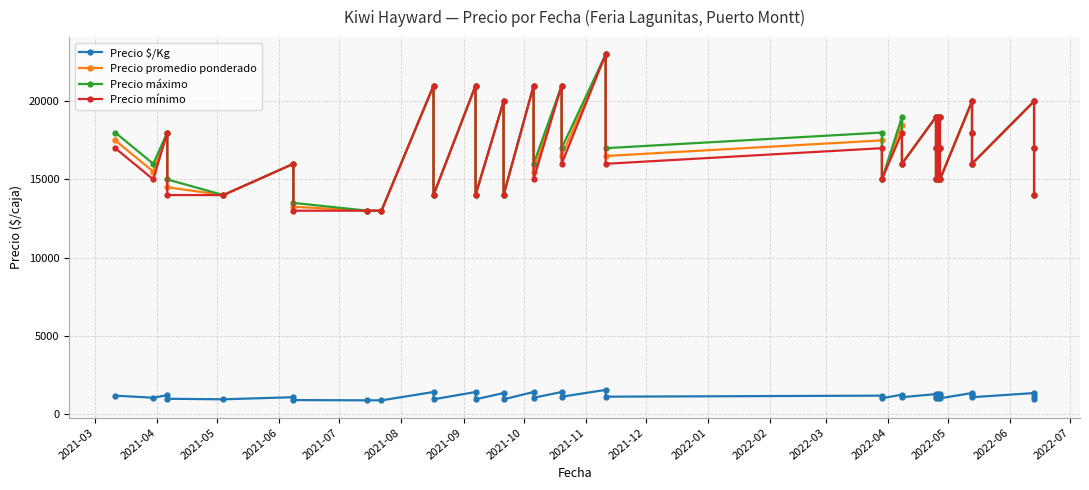

How many lines are shown in the chart?

4